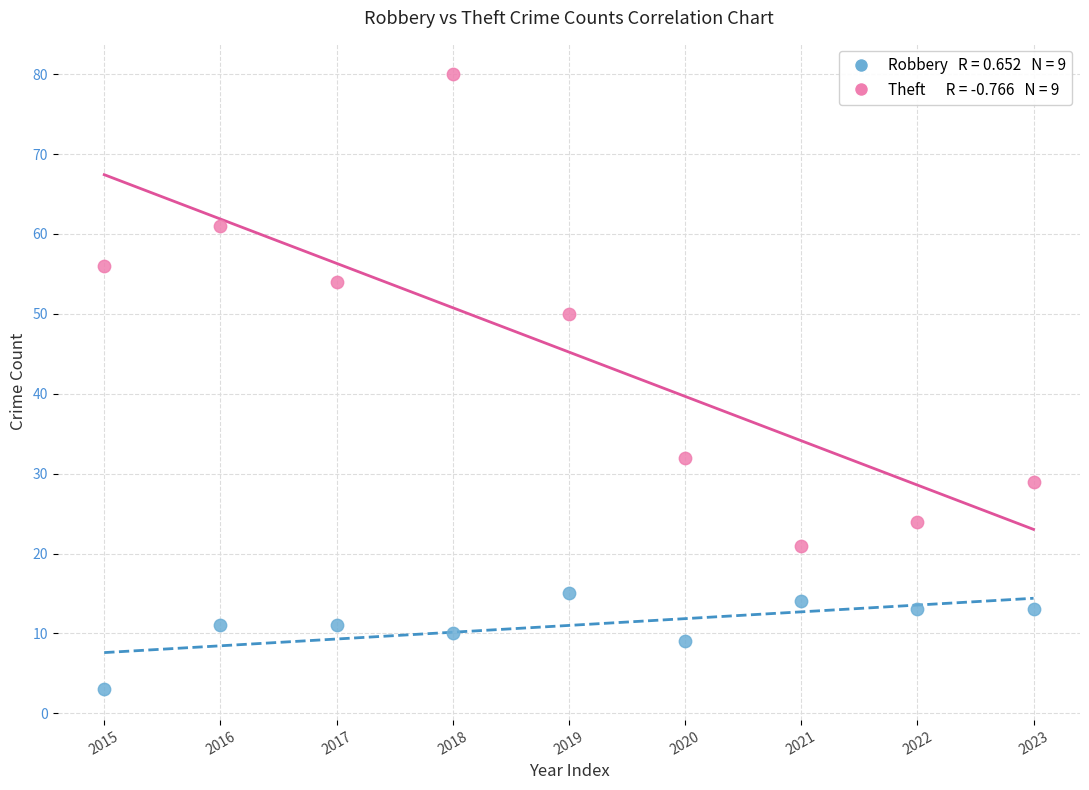

Across all data points, what is the range of Y values (max minus min)?

77